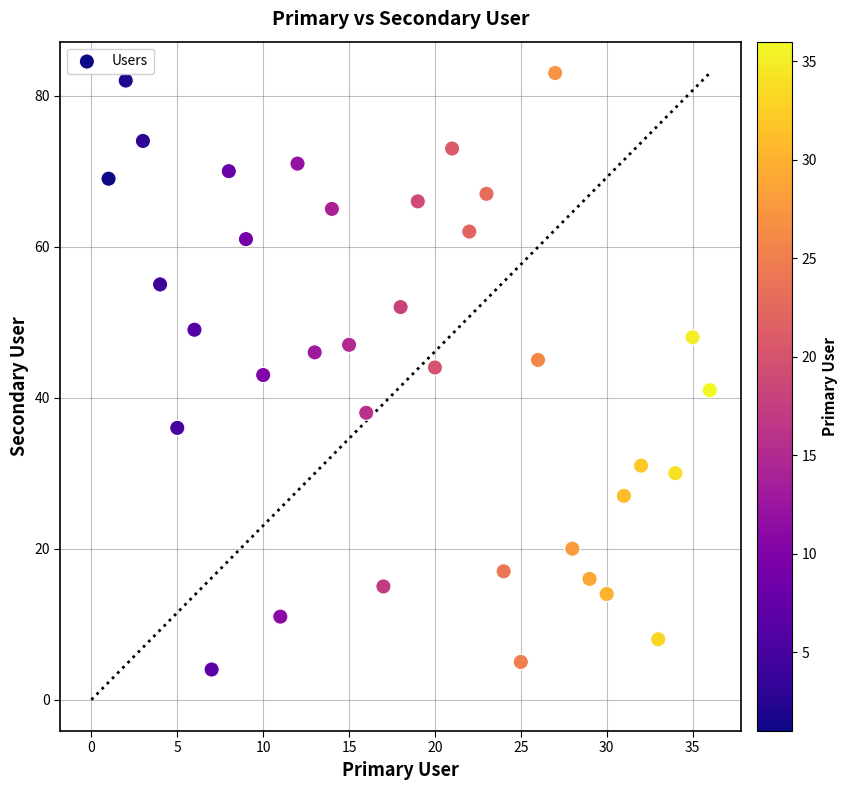

What is the range of Y values (max minus min)?

79